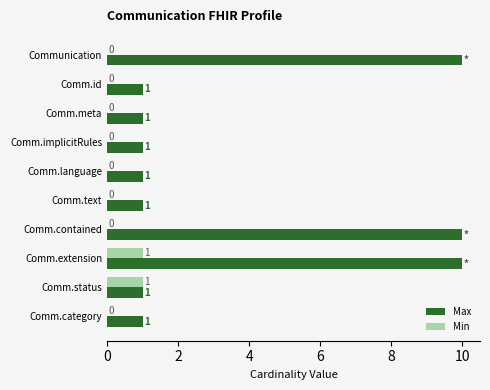

Which series has the widest spread of values?

Max